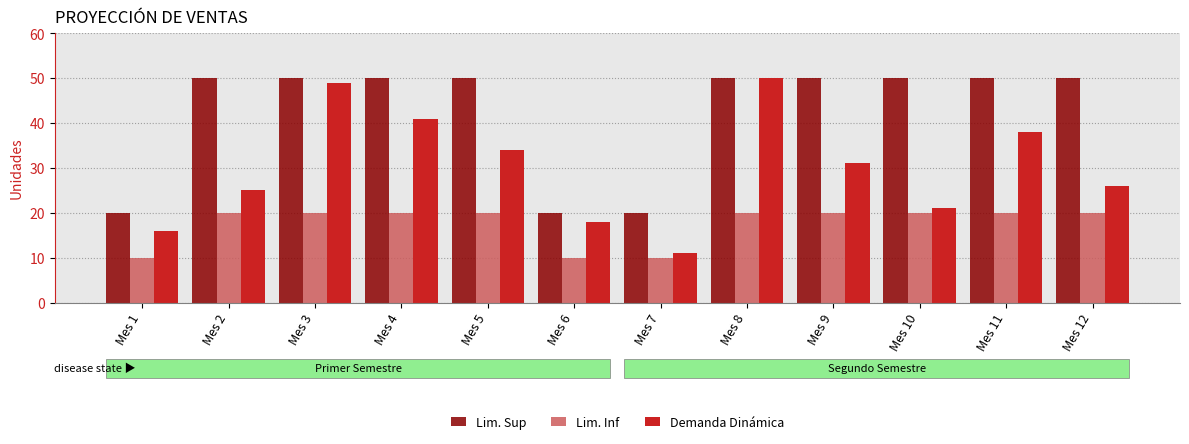

The value of Lim. Inf at Mes 12 is 20. True or false?

True